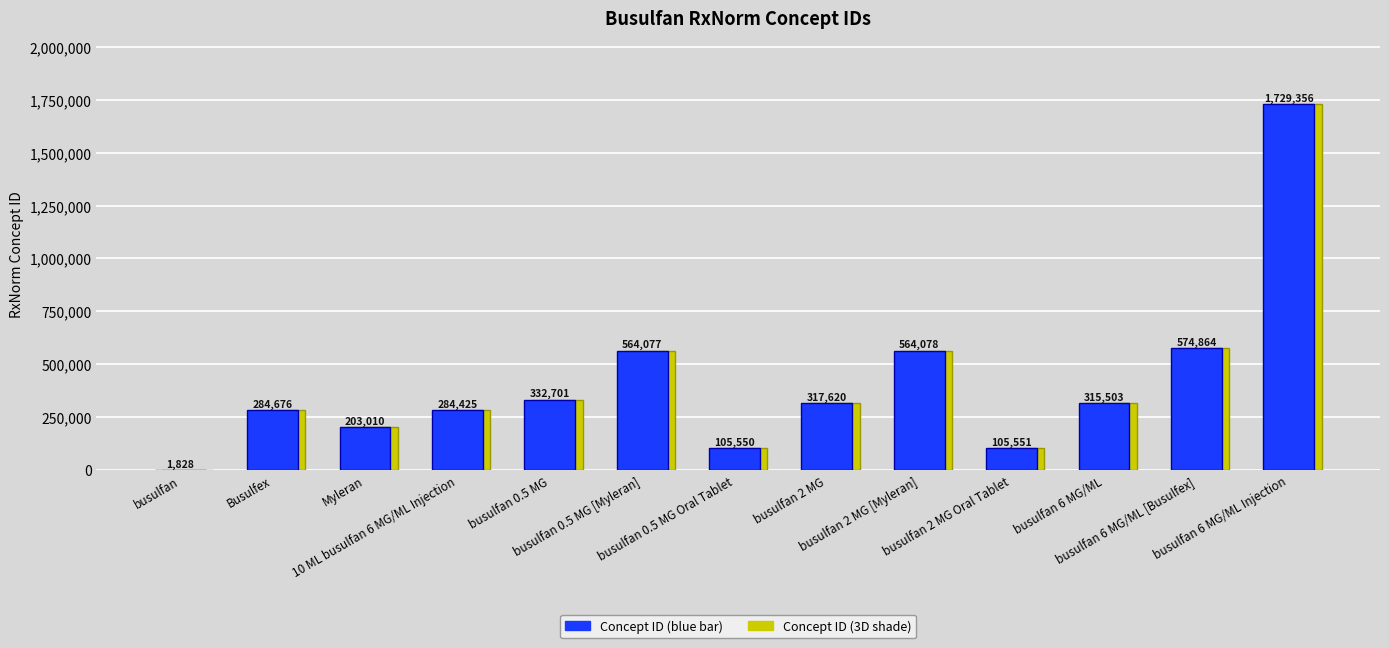

Which label corresponds to the largest value in the chart?

busulfan 6 MG/ML Injection